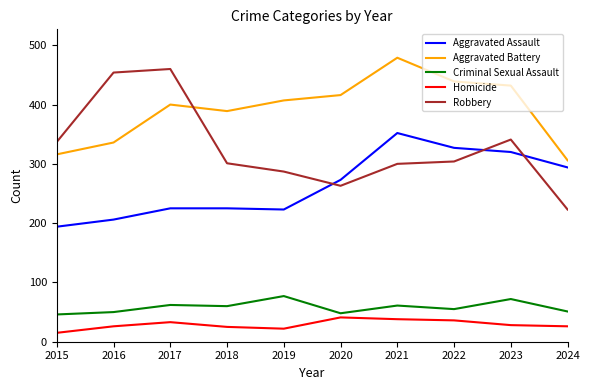

What is the total value across all series at 2024?

900